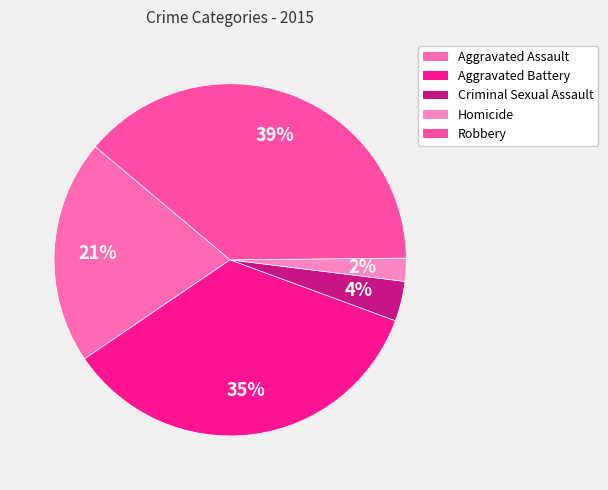

Rank the categories by value from lowest to highest.

Homicide, Criminal Sexual Assault, Aggravated Assault, Aggravated Battery, Robbery